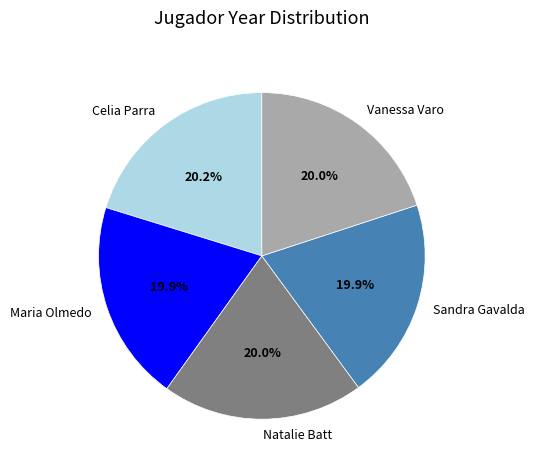

What is the ratio of the value at Vanessa Varo to the value at Natalie Batt?

1.0